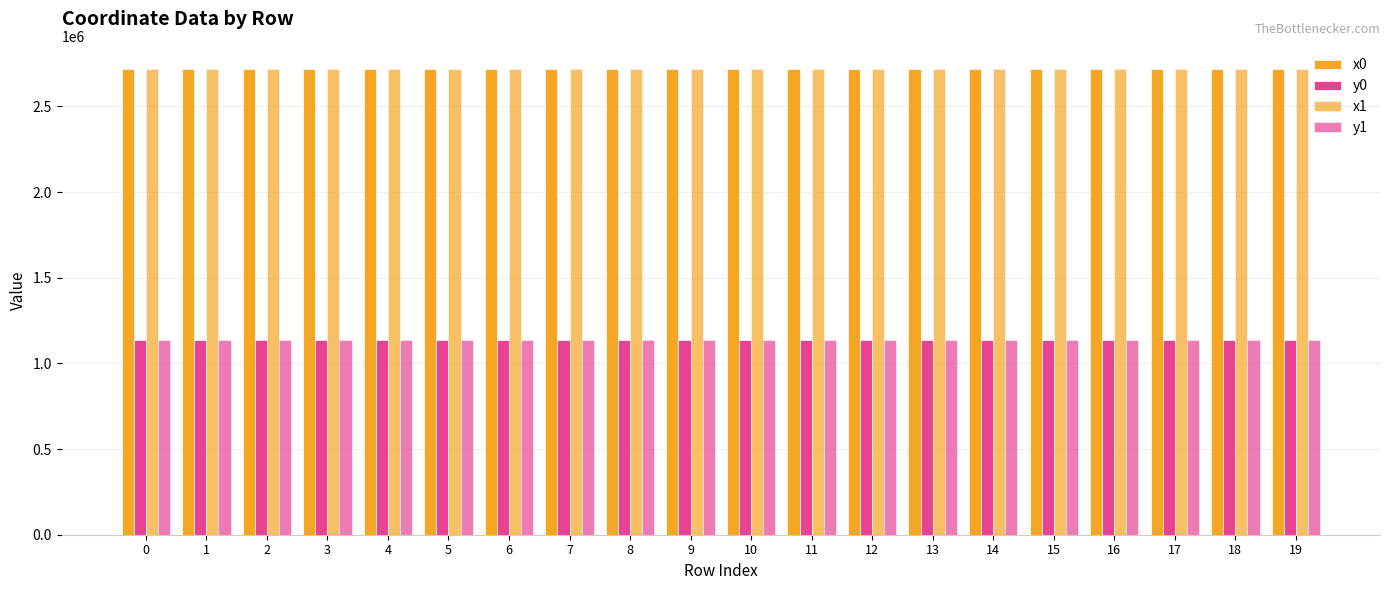

Rank the series at 11 from highest to lowest value.

x1, x0, y0, y1